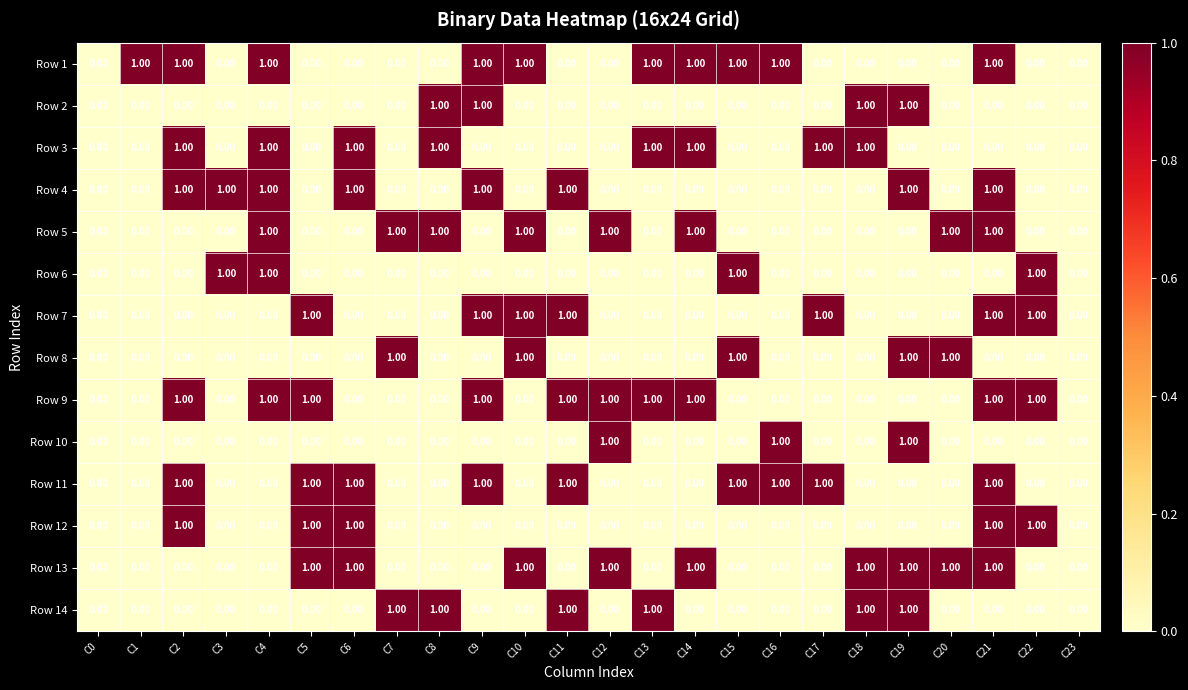

What is the sum of all Row 7 values?

7